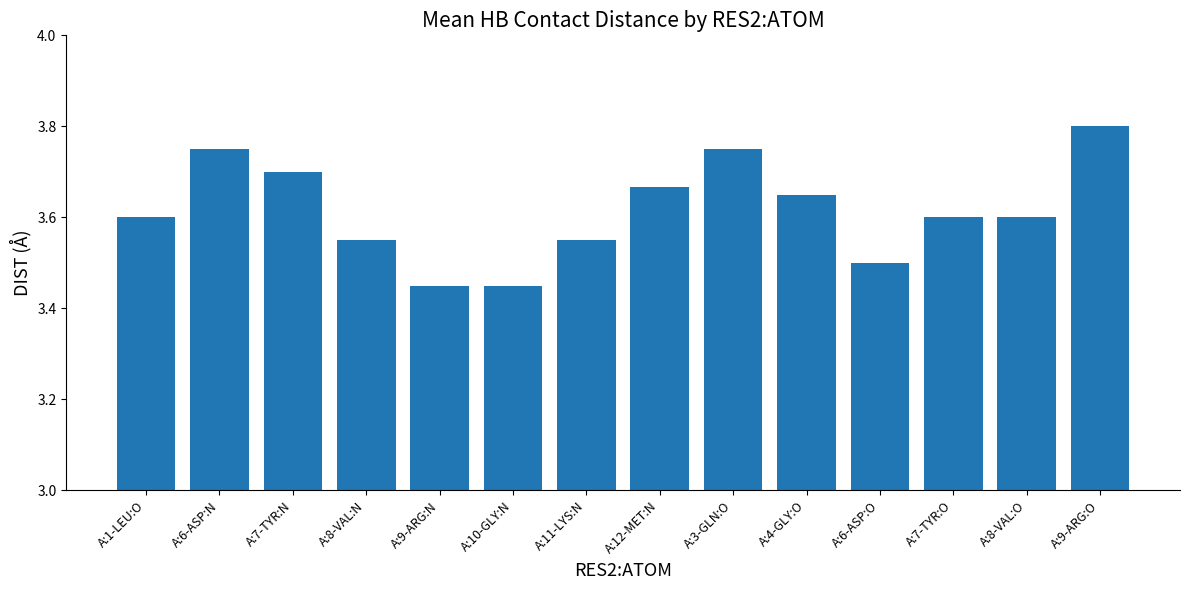

What is the ratio of the value at A:10-GLY:N to the value at A:1-LEU:O?

1.0